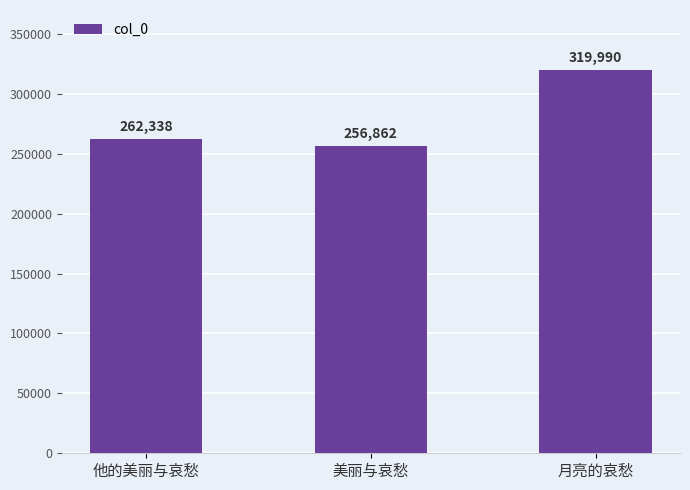

Reading left to right, list all the values displayed in this chart.

262338	256862	319990